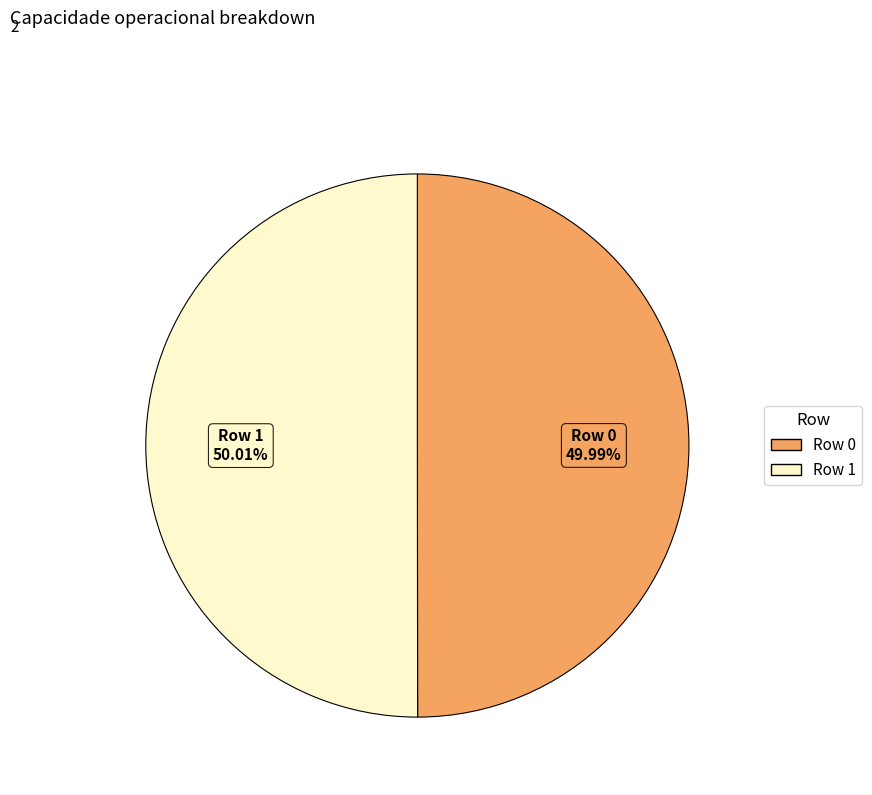

Is it true that Row 1 is 50% of the pie?

True